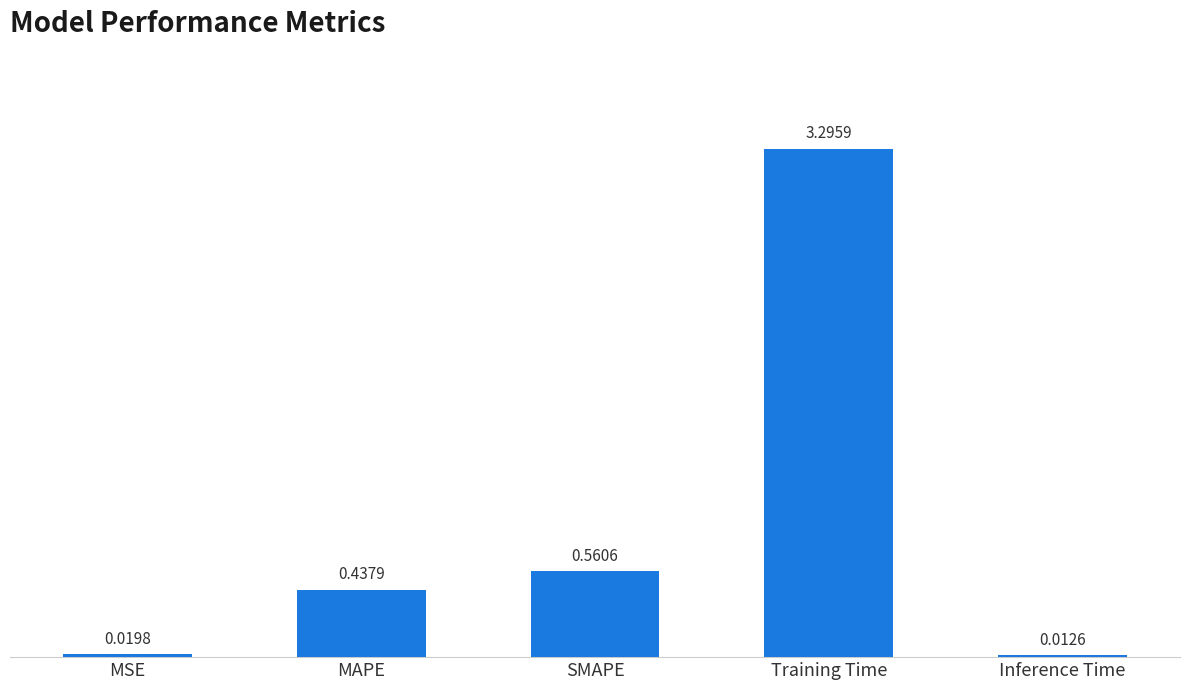

What is the sum of all values?

4.3